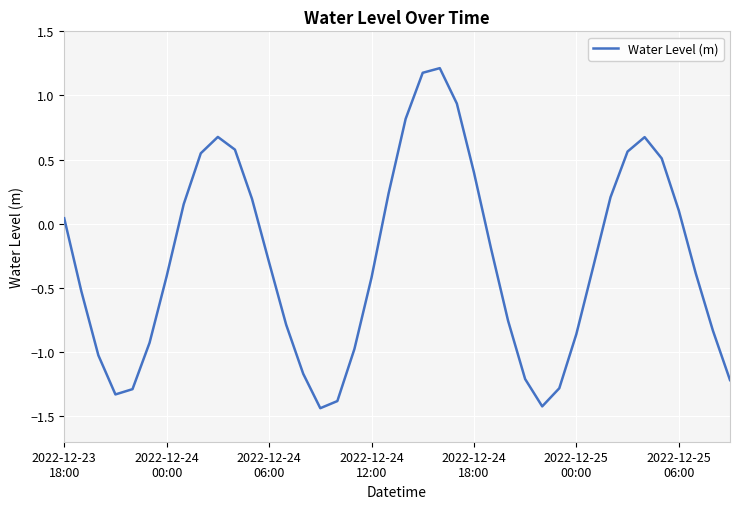

What is the greatest value displayed?

1.2